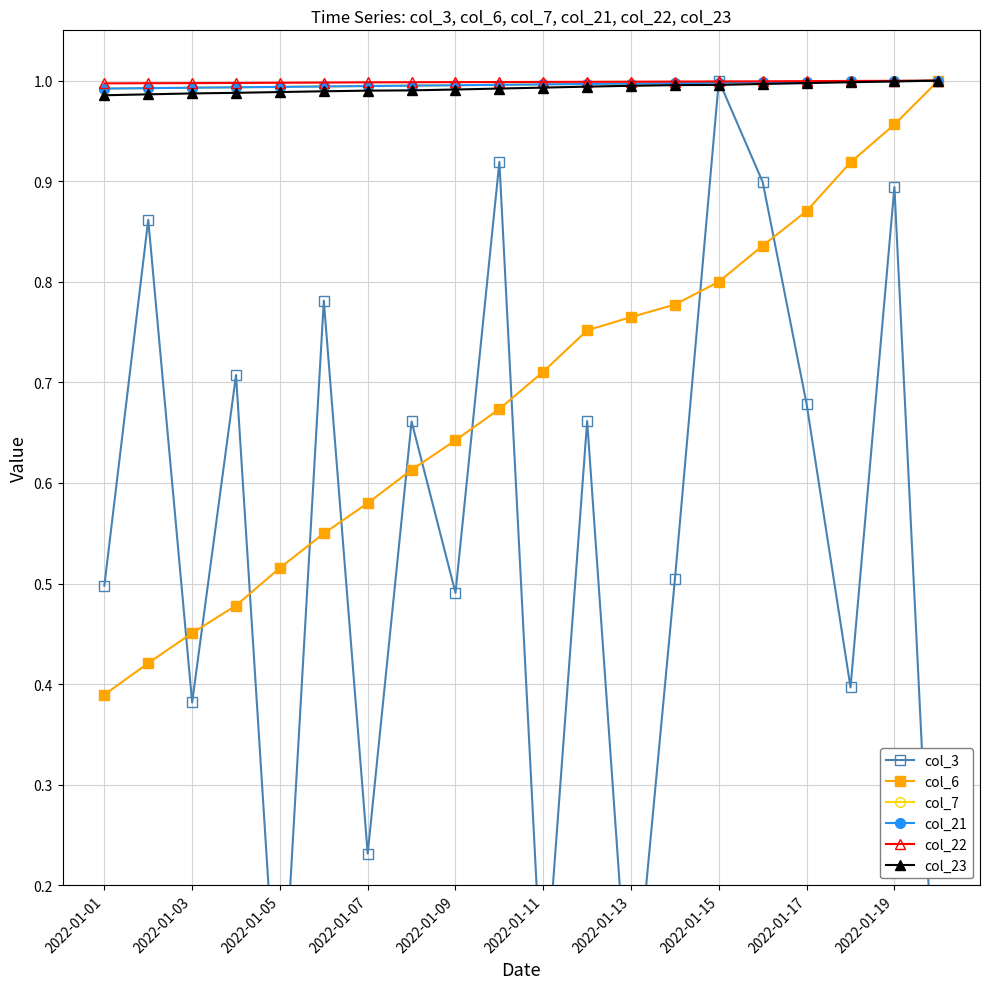

What is the difference between the maximum and second lowest values in the col_3 series?

1.0